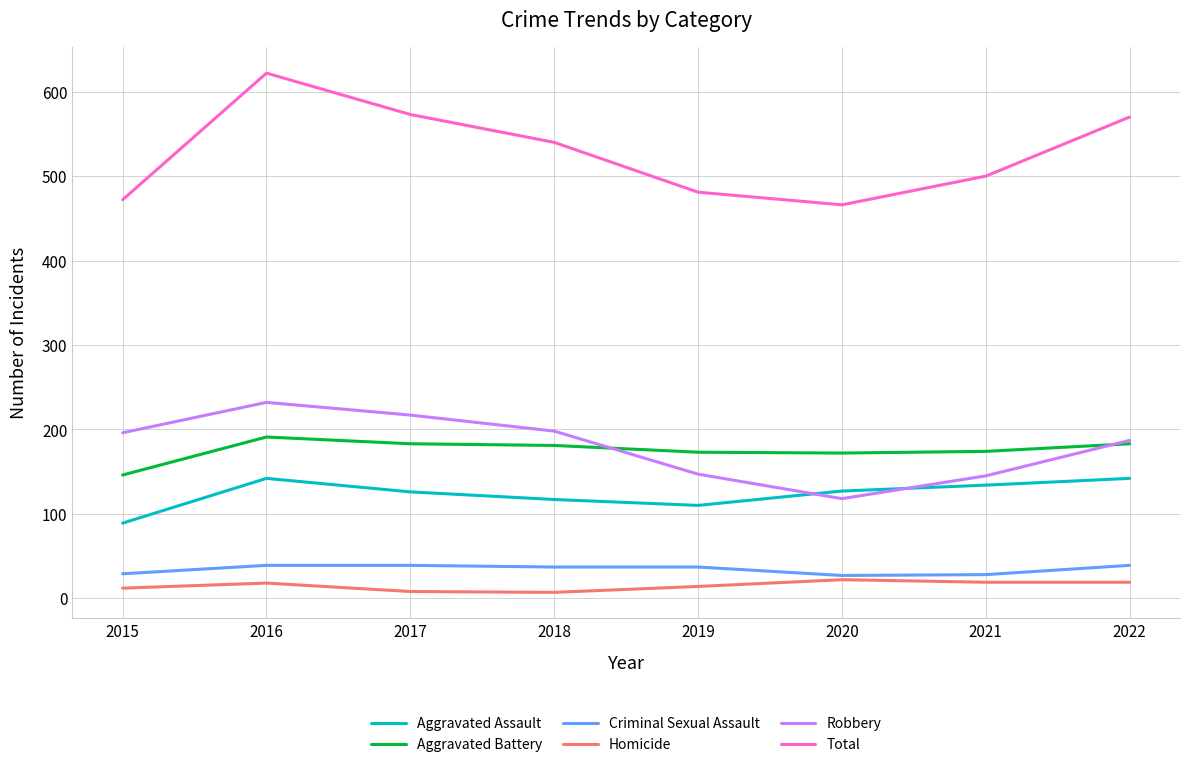

The Aggravated Battery series shows 253 at 2018. True or false?

False